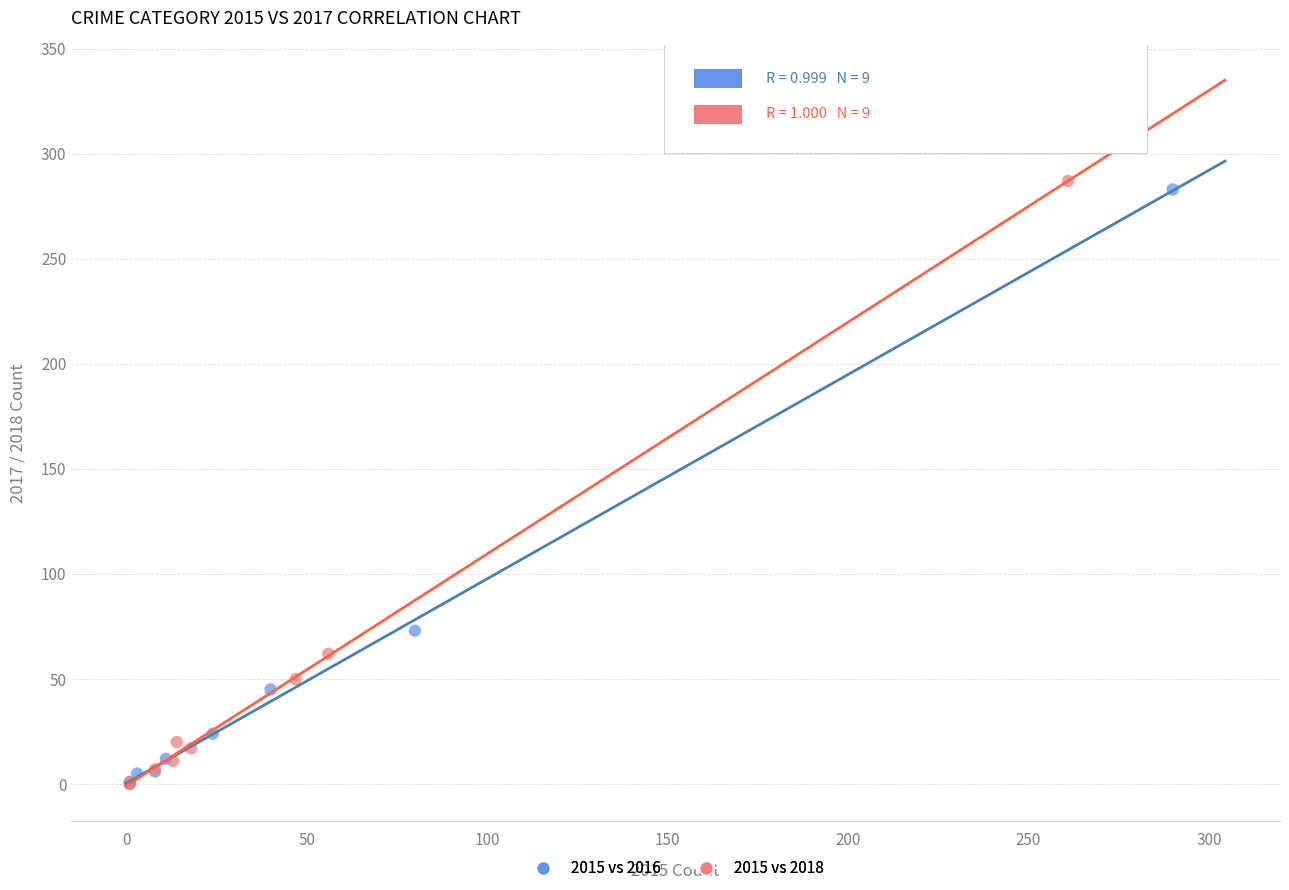

Which series reaches the maximum Y coordinate?

2015 vs 2018